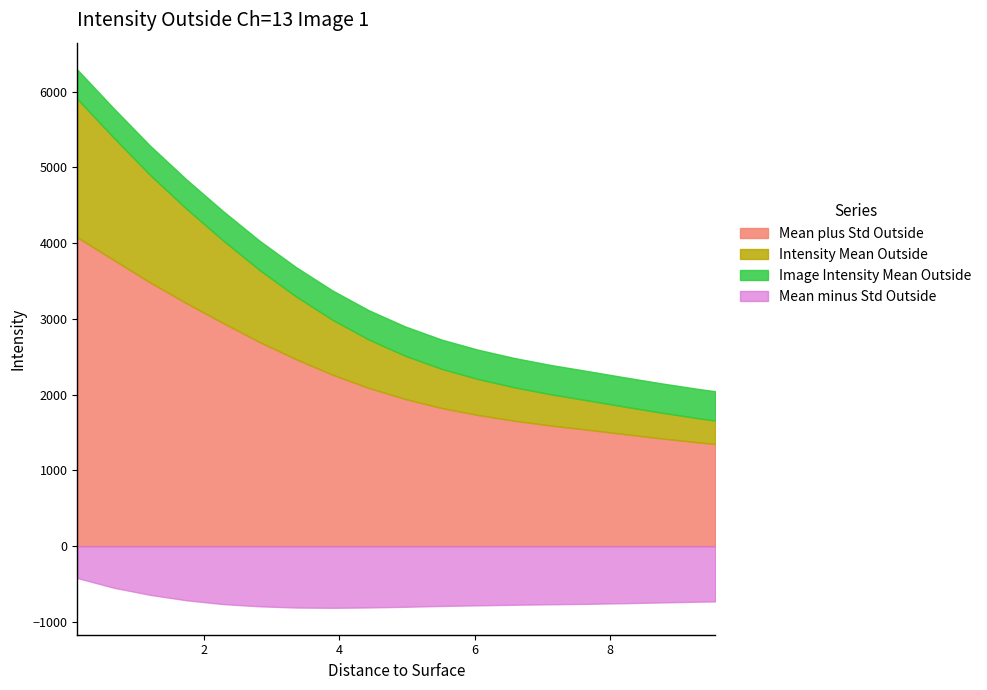

Which series has the largest range (max minus min)?

Mean plus Std Outside